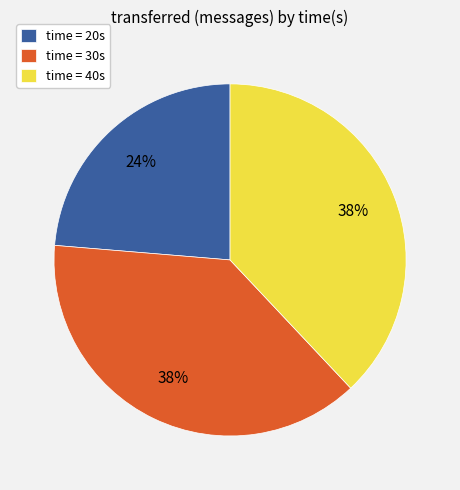

To the nearest percent, what percentage of the pie is time = 30s?

38%